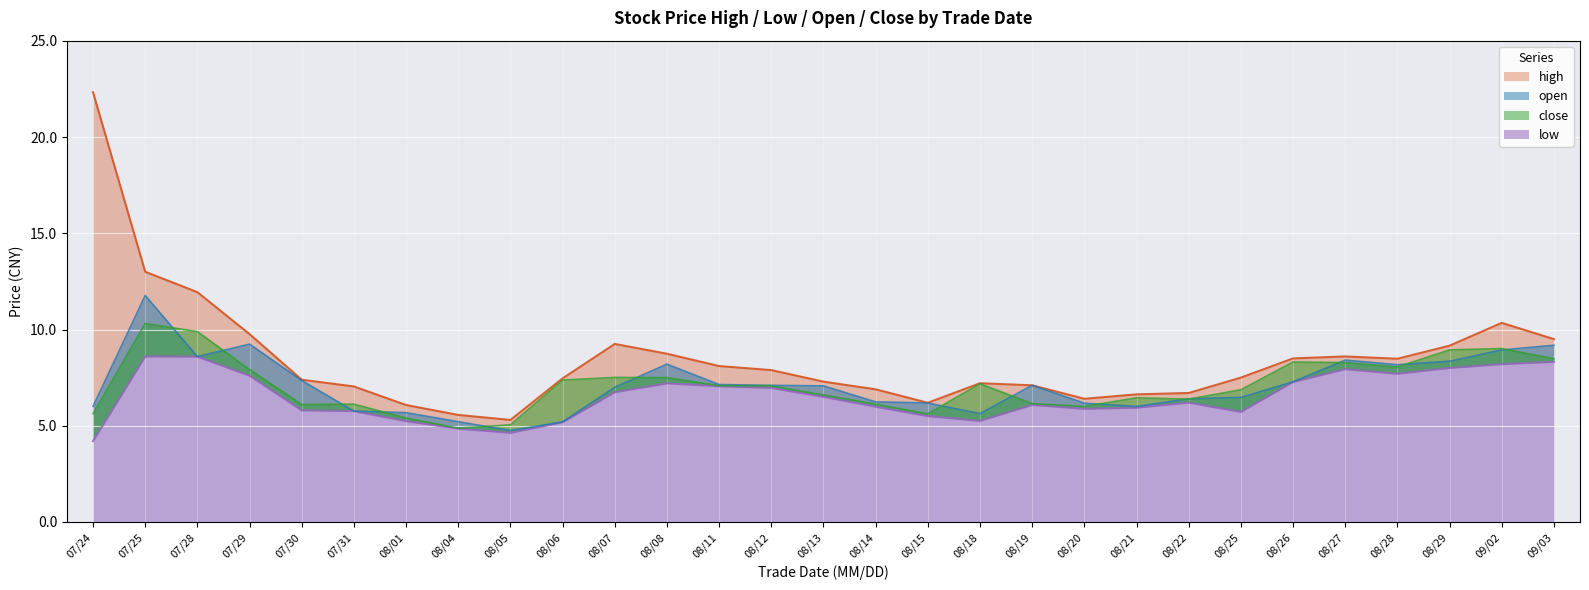

Reading left to right, transcribe all the data shown in this chart.

high: 22.3	13.0	11.9	9.8	7.4	7.0	6.1	5.6	5.3	7.5	9.2	8.7	8.1	7.9	7.3	6.9	6.2	7.2	7.1	6.4	6.6	6.7	7.5	8.5	8.6	8.5	9.2	10.3	9.5
low: 4.2	8.6	8.6	7.6	5.8	5.8	5.2	4.8	4.6	5.2	6.7	7.2	7.0	7.0	6.5	6.0	5.5	5.2	6.1	5.9	5.9	6.2	5.7	7.3	7.9	7.7	8.0	8.2	8.3
open: 6.0	11.8	8.6	9.2	7.3	5.8	5.7	5.2	4.8	5.2	7.0	8.2	7.1	7.1	7.1	6.2	6.2	5.6	7.1	6.2	6.0	6.4	6.5	7.3	8.4	8.2	8.3	8.9	9.2
close: 5.6	10.3	9.9	7.9	6.1	6.1	5.4	4.9	5.0	7.4	7.5	7.5	7.1	7.1	6.6	6.1	5.6	7.2	6.2	6.0	6.5	6.4	6.9	8.3	8.3	8.1	8.9	9.0	8.5